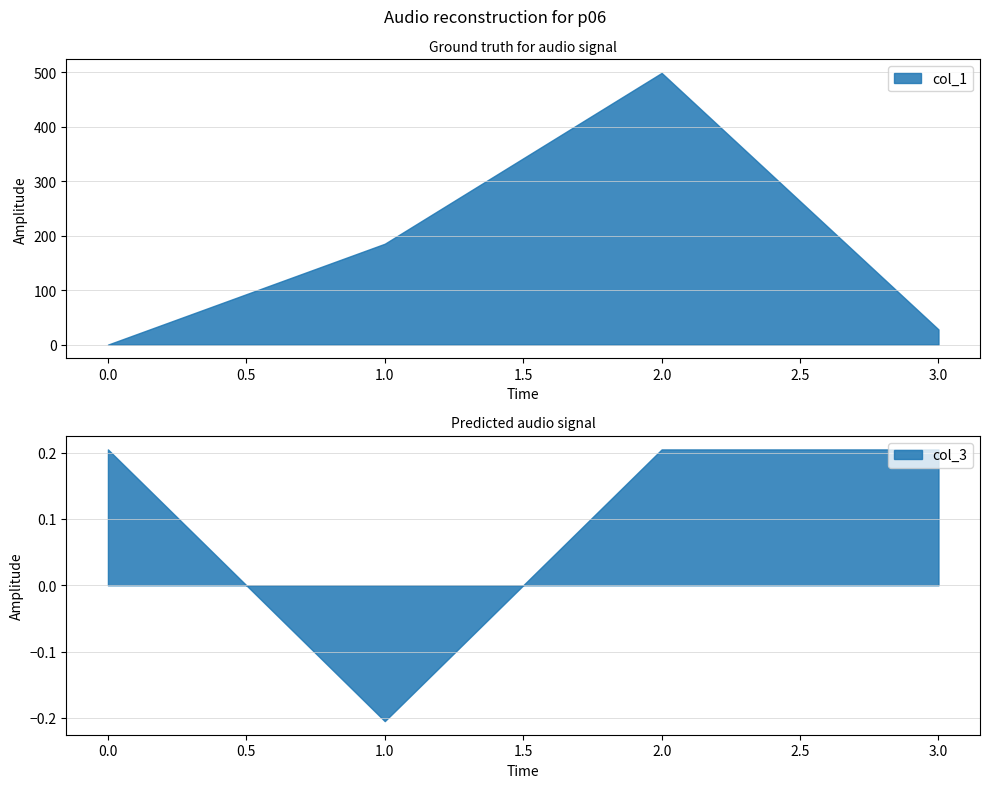

What is the sum of the col_1 values at 1 and 2?

684.1